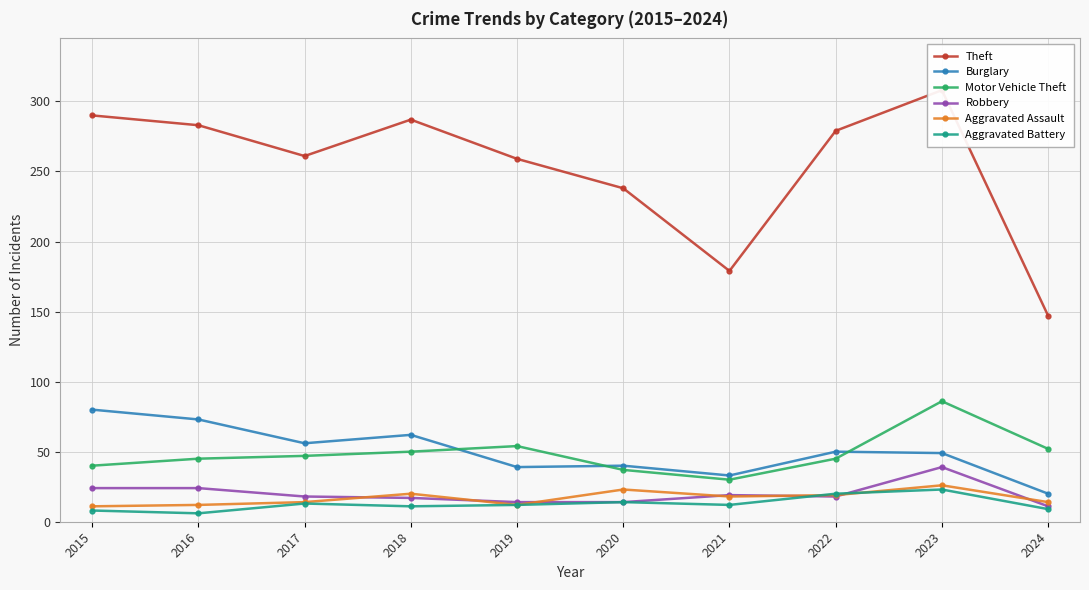

What is the difference between the Burglary values at 2022 and 2017?

6